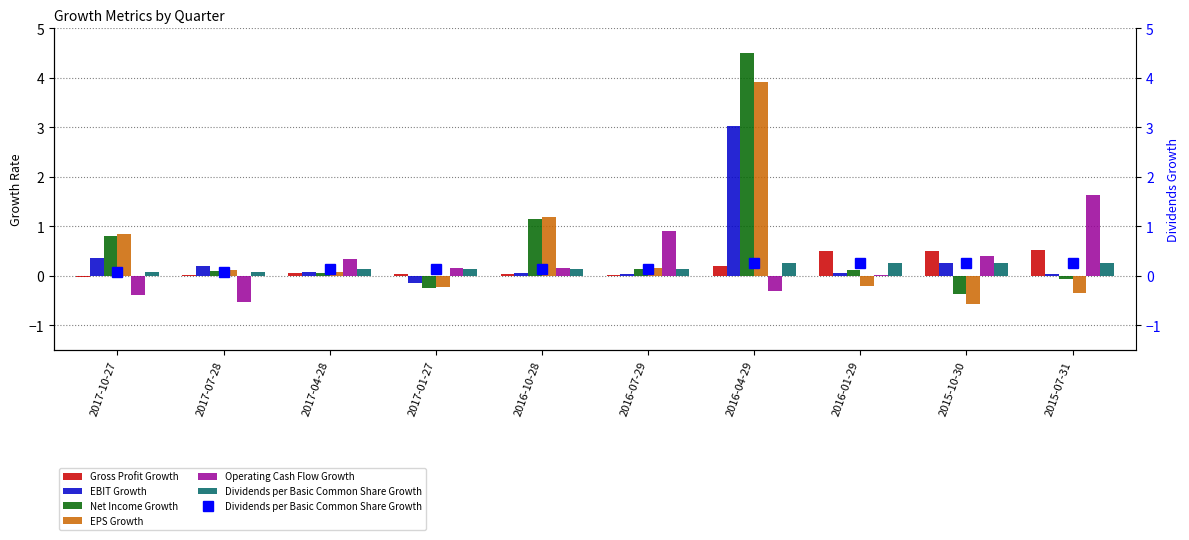

Between 2017-04-28 and 2016-10-28, which is larger?

2017-04-28